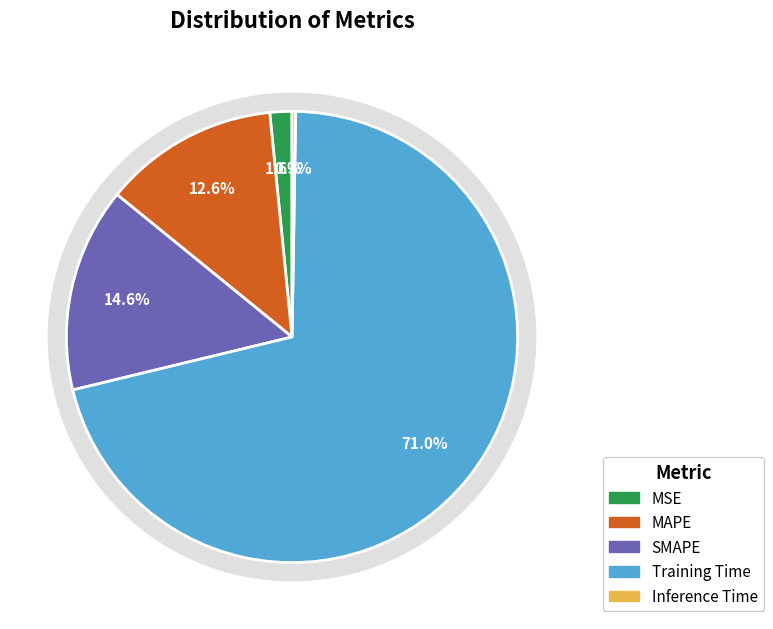

How many segments does this pie chart have?

5